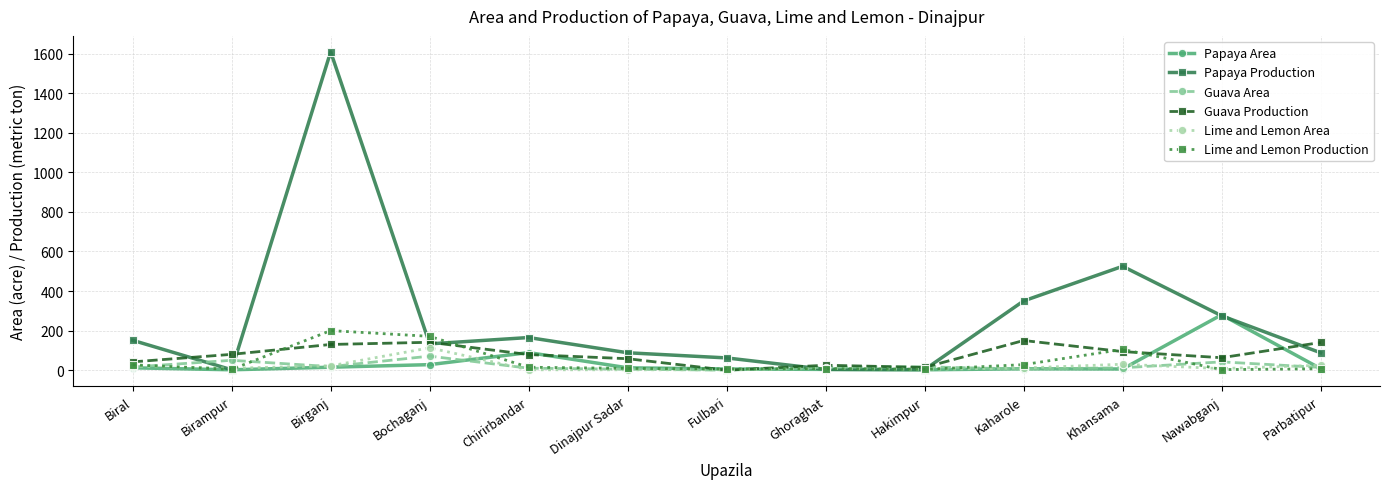

Does the chart display data point markers on the line(s)?

Yes